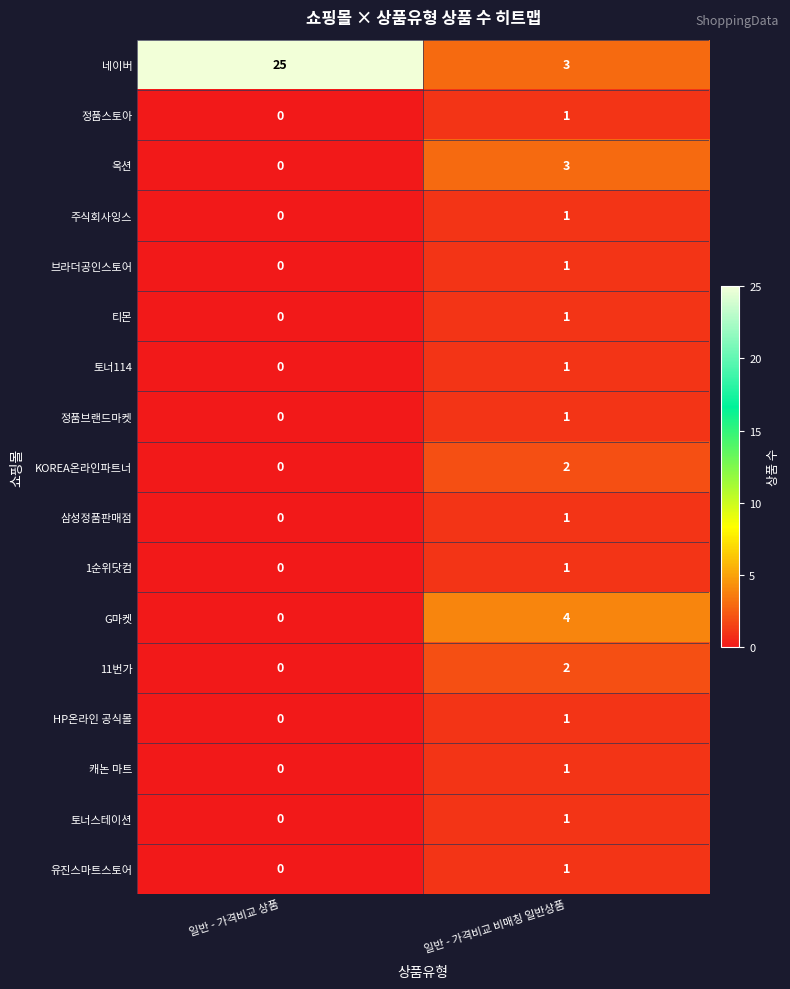

Where is KOREA온라인파트너 nearest to the value 1?

일반 - 가격비교 상품